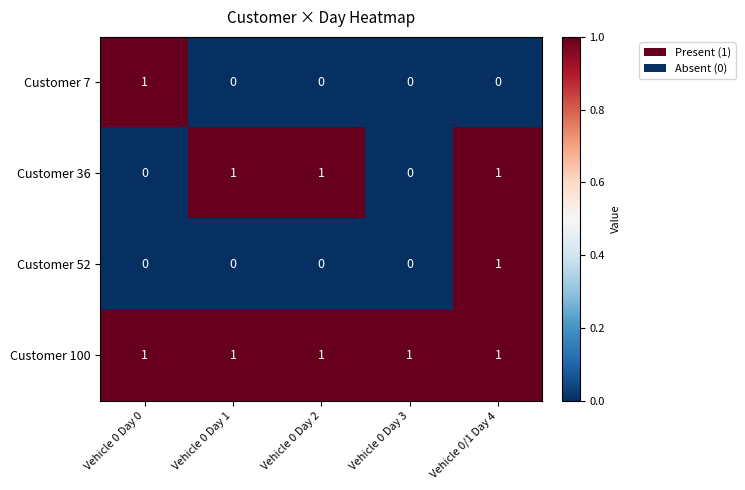

What is the sum of all Customer 100 values?

5